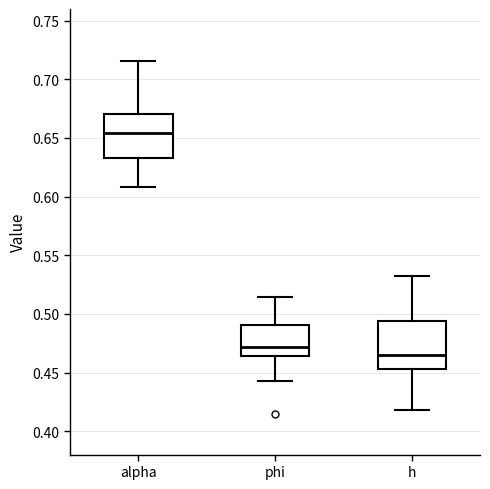

Reading left to right, transcribe this box plot: for each box, give where its median line is, the range the box spans, and where its two whiskers end, as read against the y-axis. The values are not printed on the chart, so give them approximately, as read against the axis.

alpha: median 0.655, box 0.635 to 0.670, whiskers 0.610 to 0.715
phi: median 0.470, box 0.465 to 0.490, whiskers 0.445 to 0.515
h: median 0.465, box 0.455 to 0.495, whiskers 0.420 to 0.530